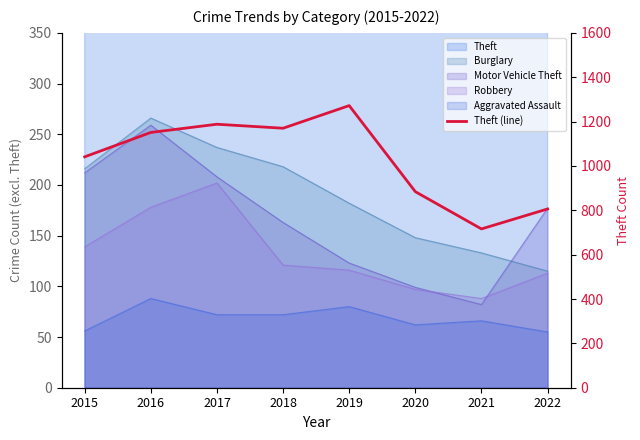

True or false: there are more than 2 points higher than both neighbors.

False